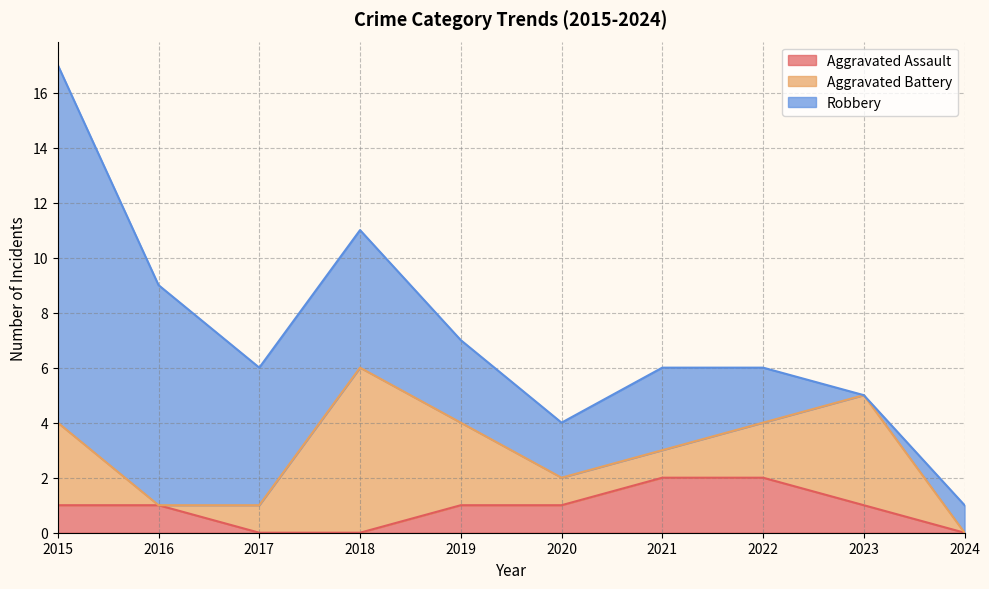

The Aggravated Assault series shows 2 at 2021. True or false?

True